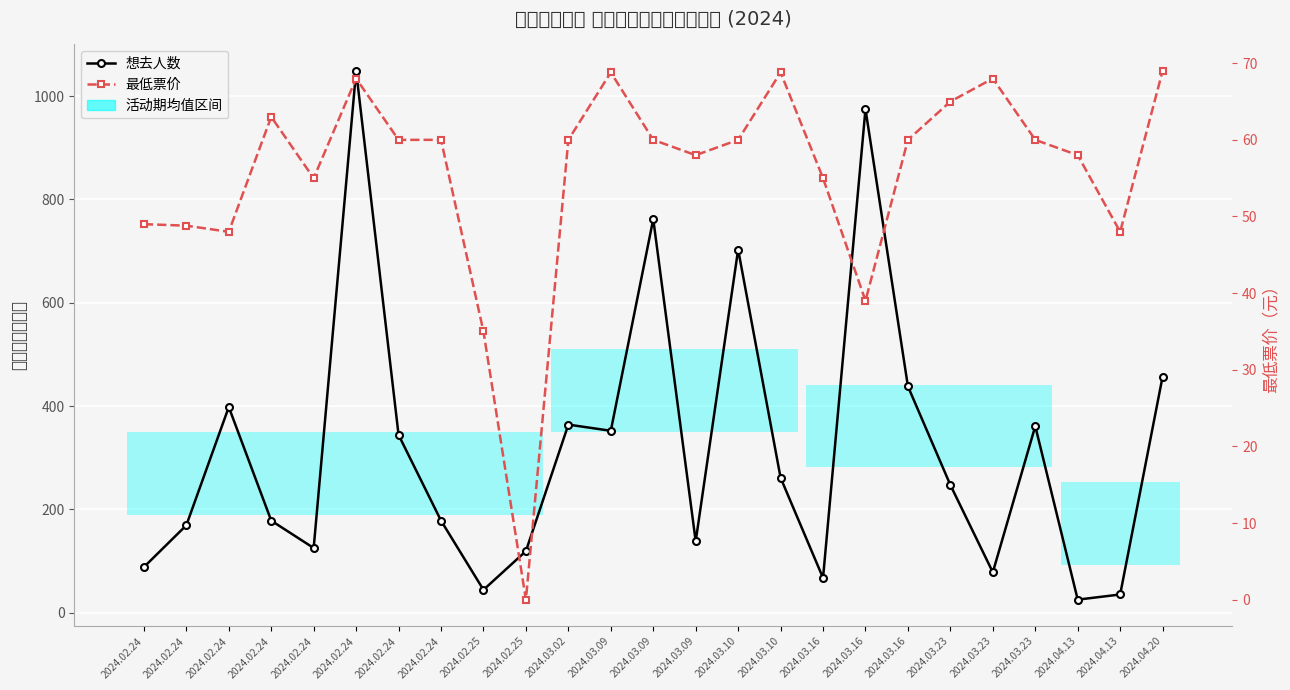

What is the label of the 16th point from the left?

2024.03.10